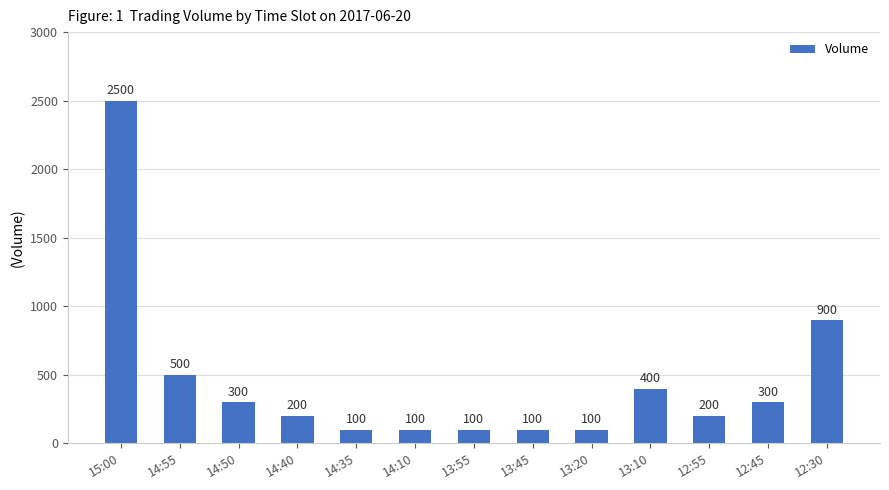

The value at 13:10 is 212. True or false?

False